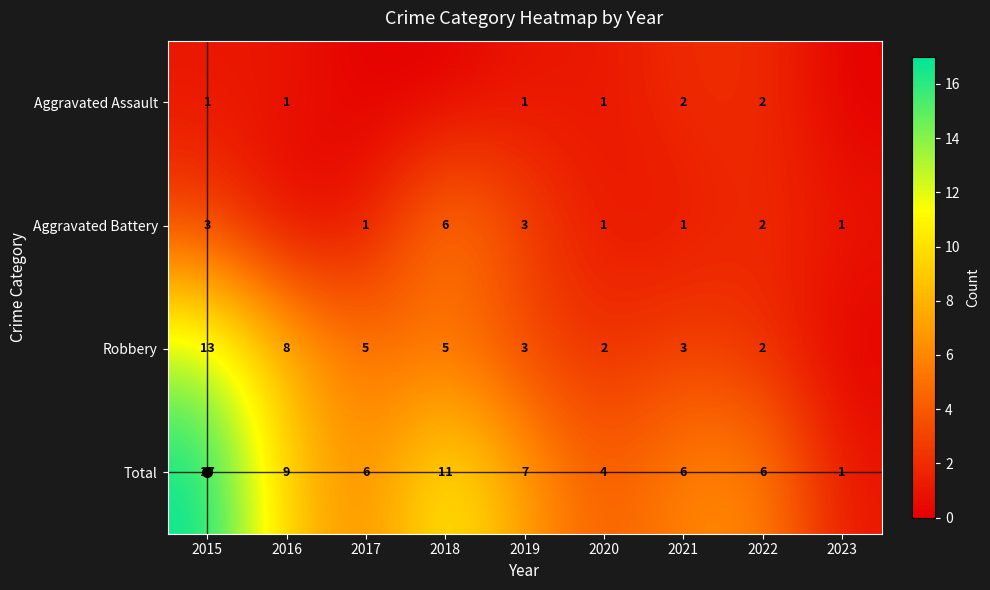

The Aggravated Battery series shows 0 at 2017. True or false?

False